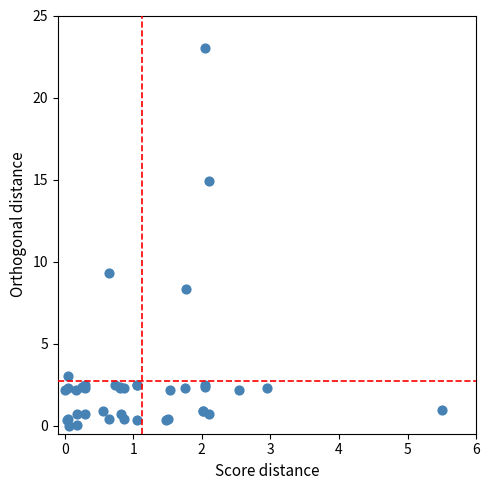

What Y value in the scatter plot is closest to 11?

9.3